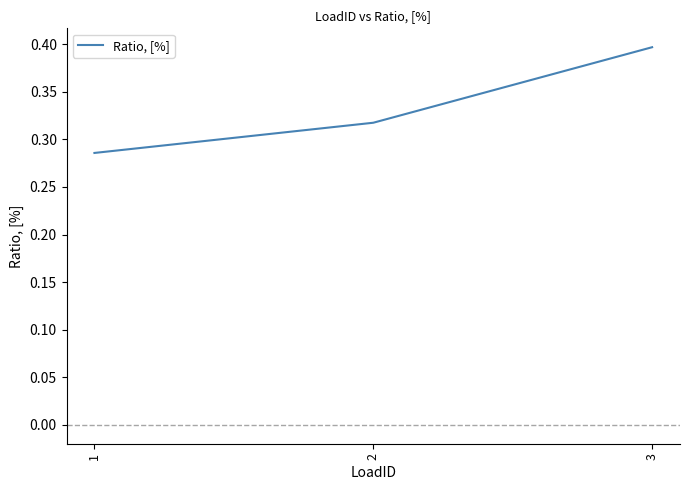

Which label corresponds to the largest value in the chart?

3